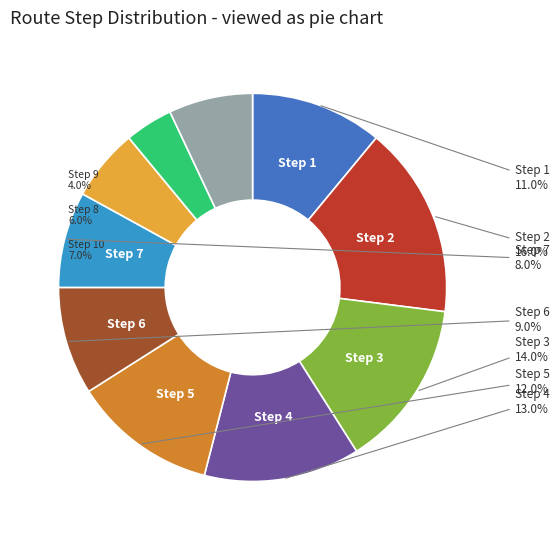

How many slices are in this pie chart?

10